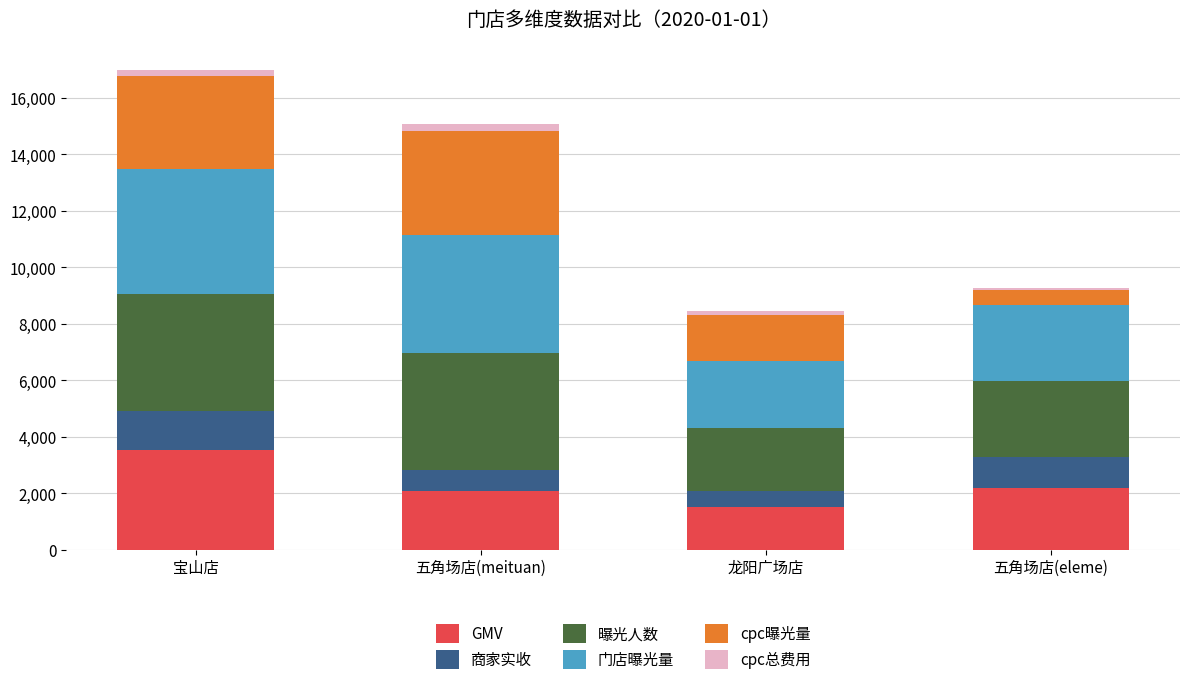

Which category has the highest value in the GMV series?

宝山店